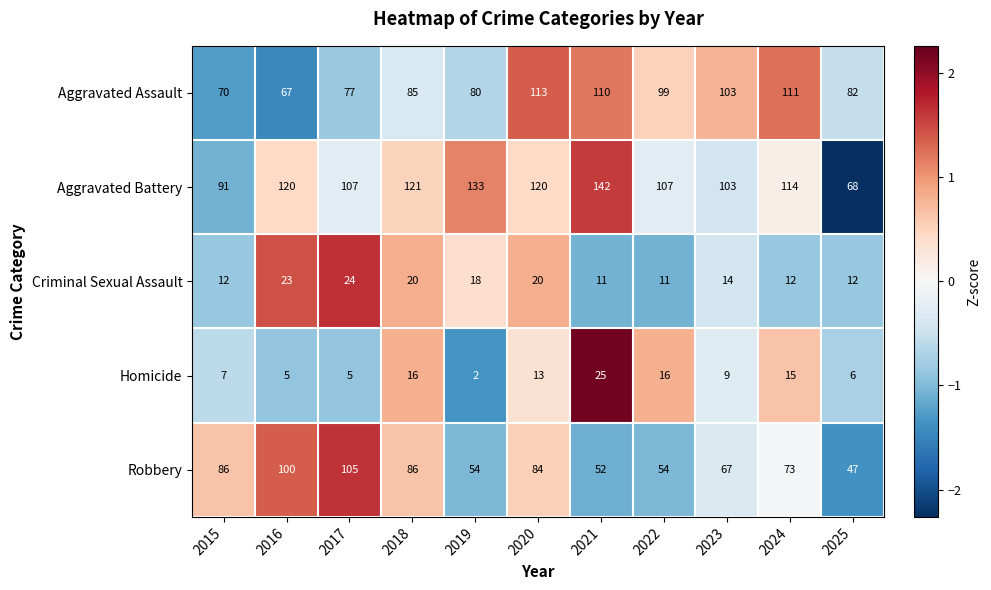

What is the maximum value for Aggravated Battery?

142